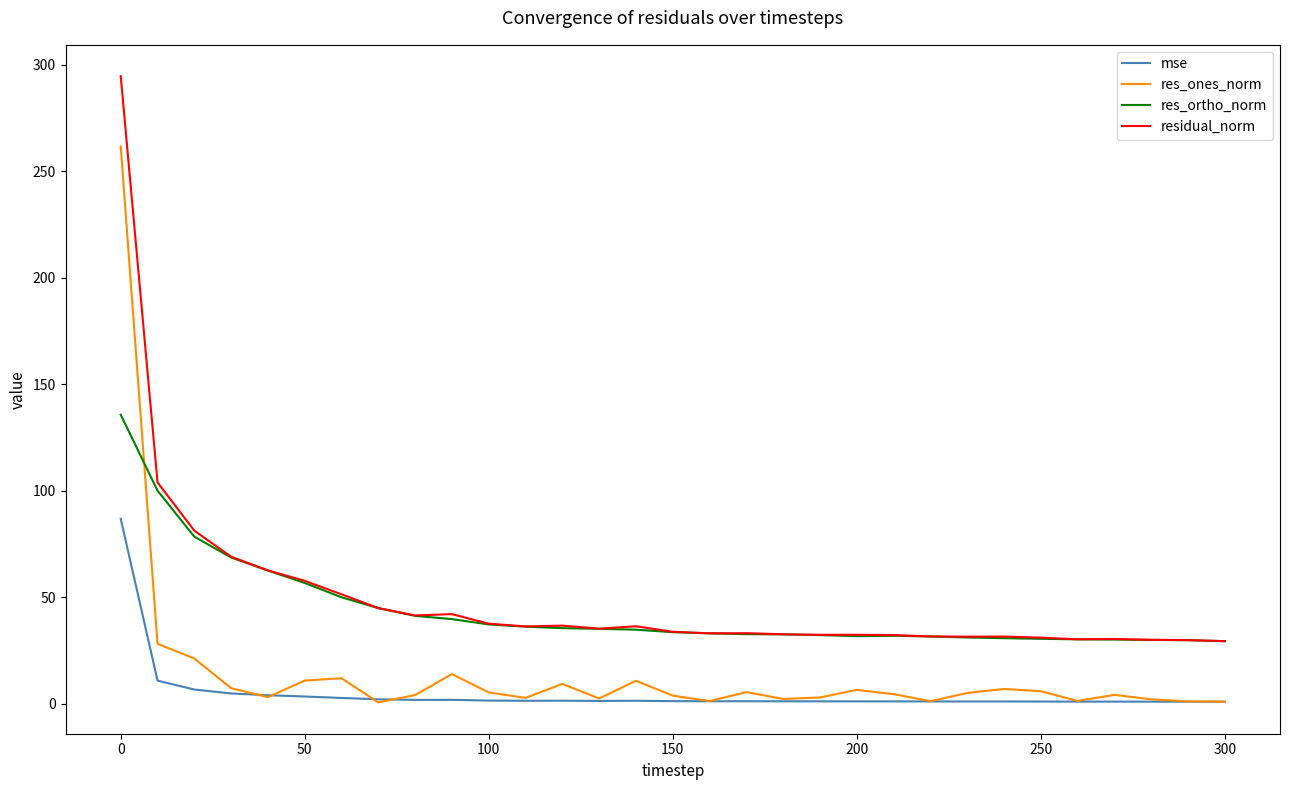

What is the maximum value shown in the chart?

294.5